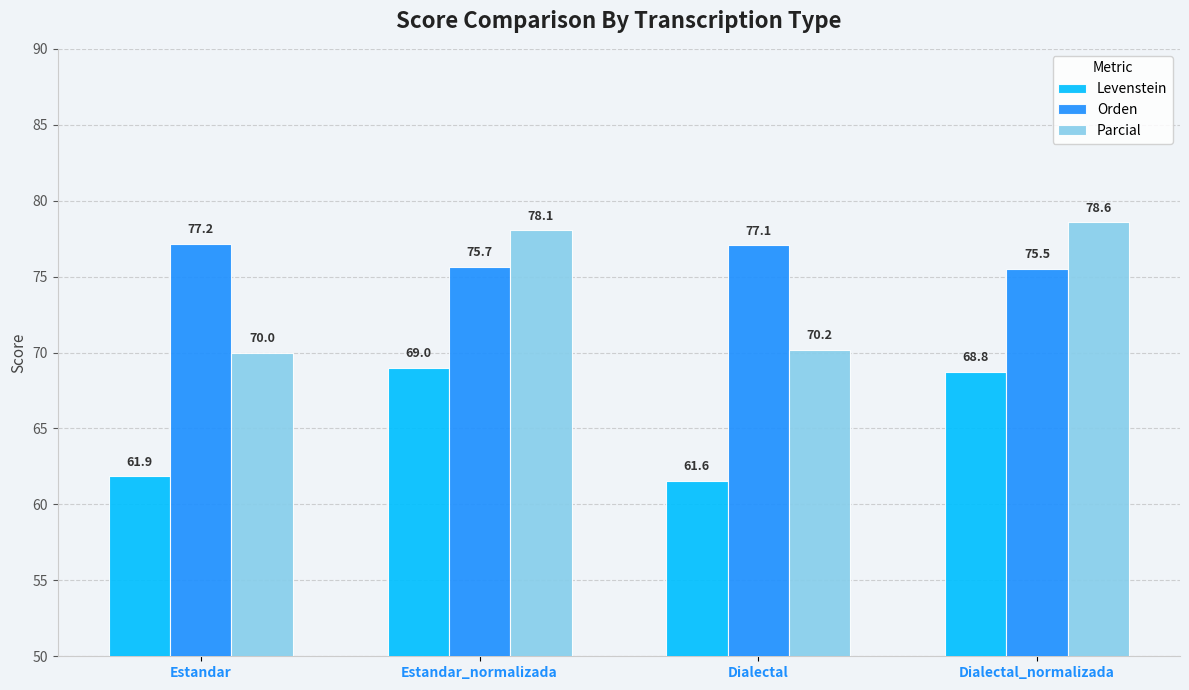

List the labels in order of Parcial value, smallest first.

Estandar, Dialectal, Estandar_normalizada, Dialectal_normalizada